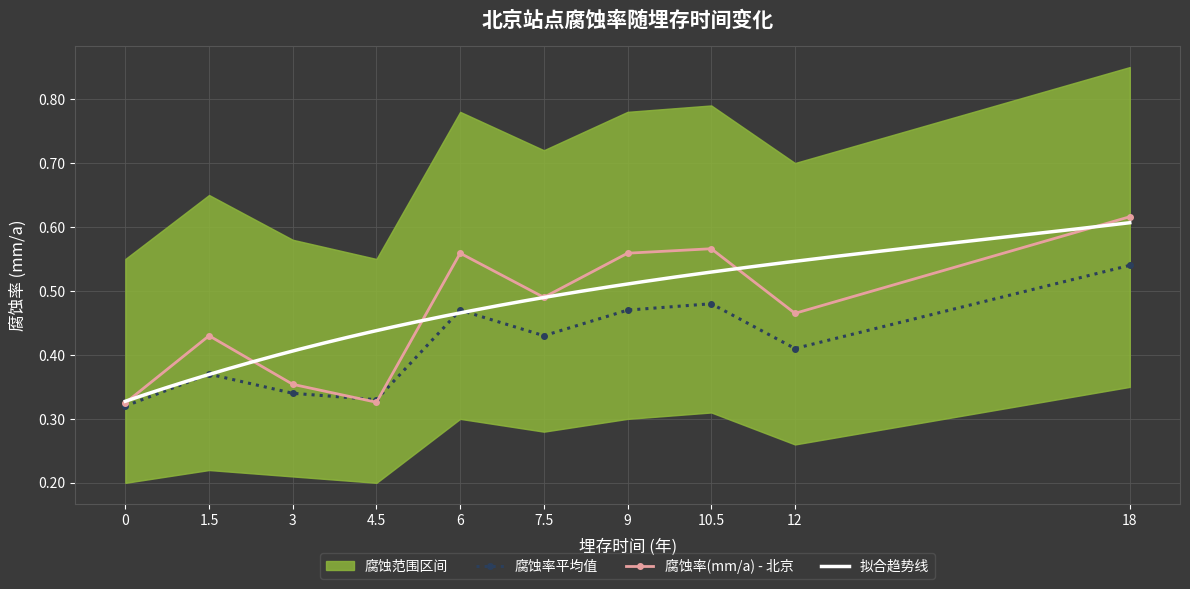

Which category has the highest value across all series?

18